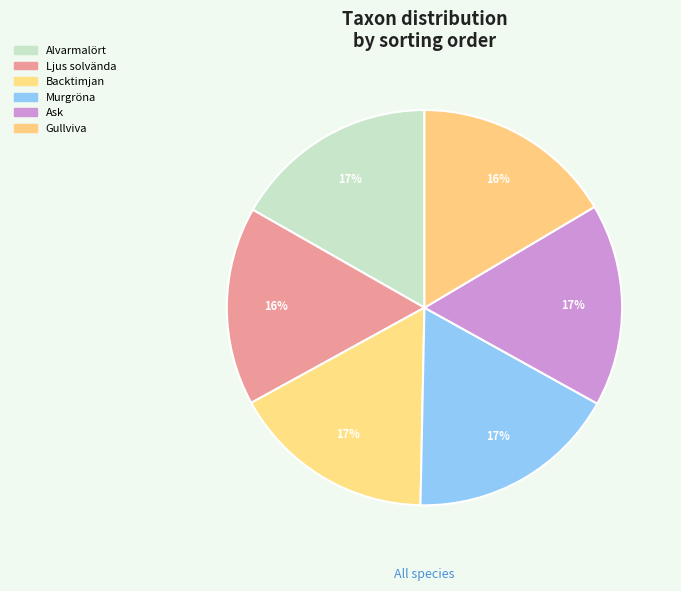

Count the number of slices in the pie.

6